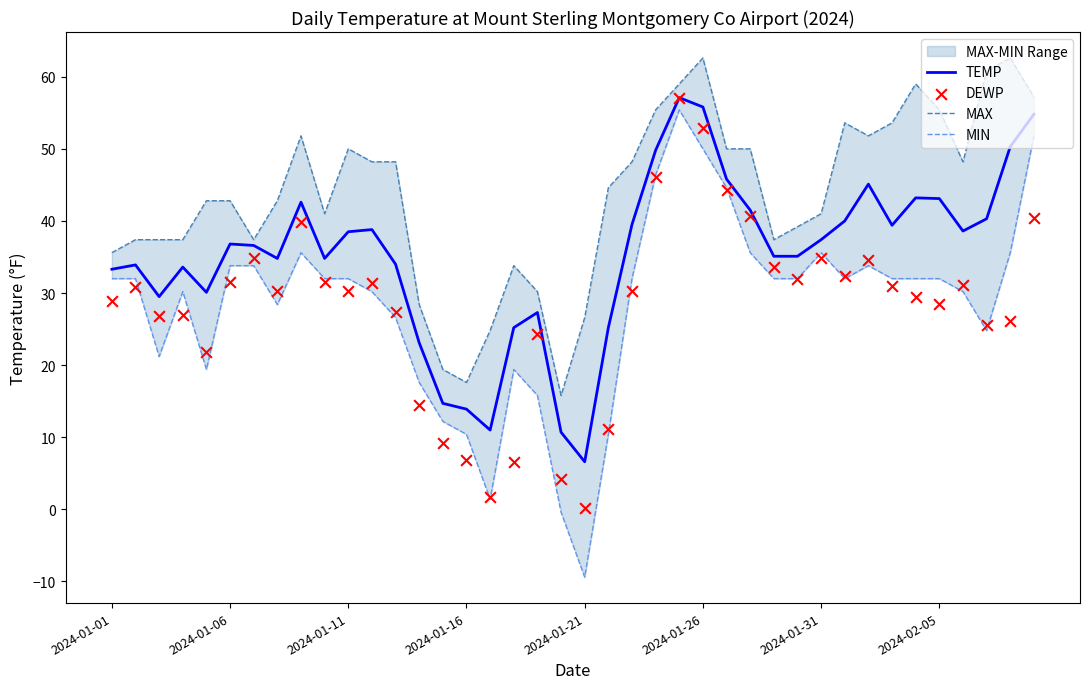

At which category is the sum across all series the highest?

24